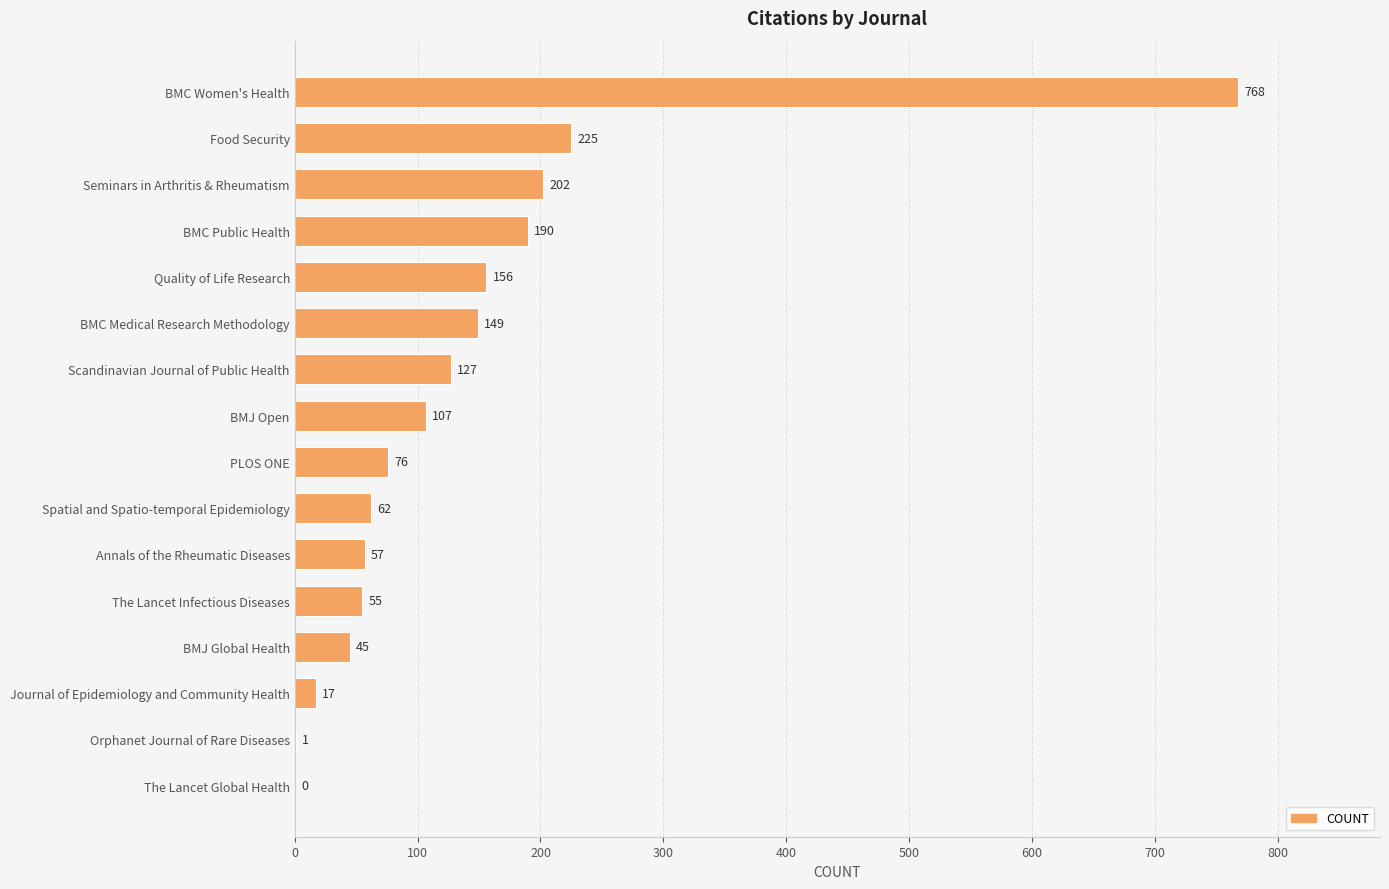

What is the greatest value displayed?

768